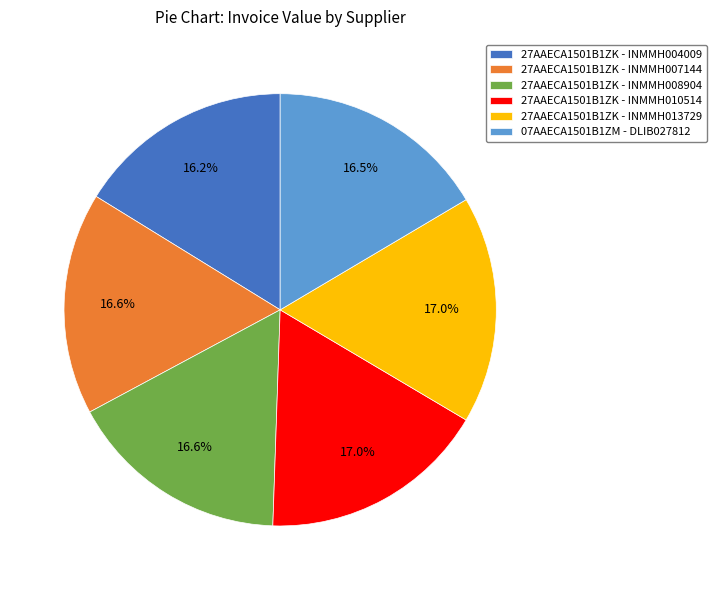

Approximately how many times larger is the value at 27AAECA1501B1ZK - INMMH004009 compared to 27AAECA1501B1ZK - INMMH010514?

1.0